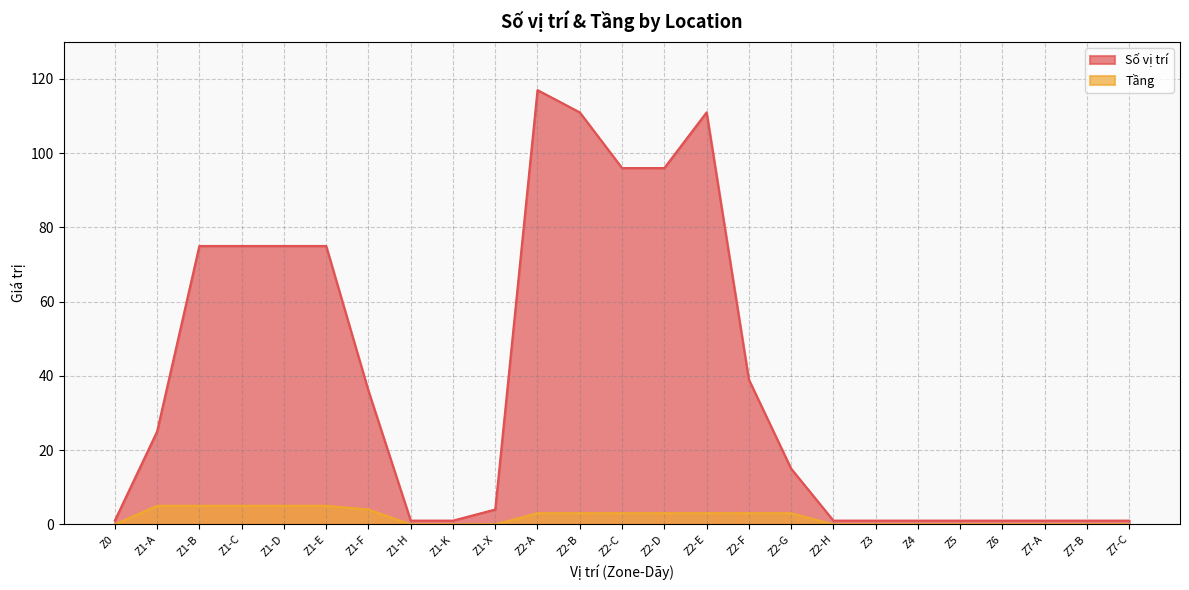

True or false: Số vị trí and Tầng cross at least once.

False